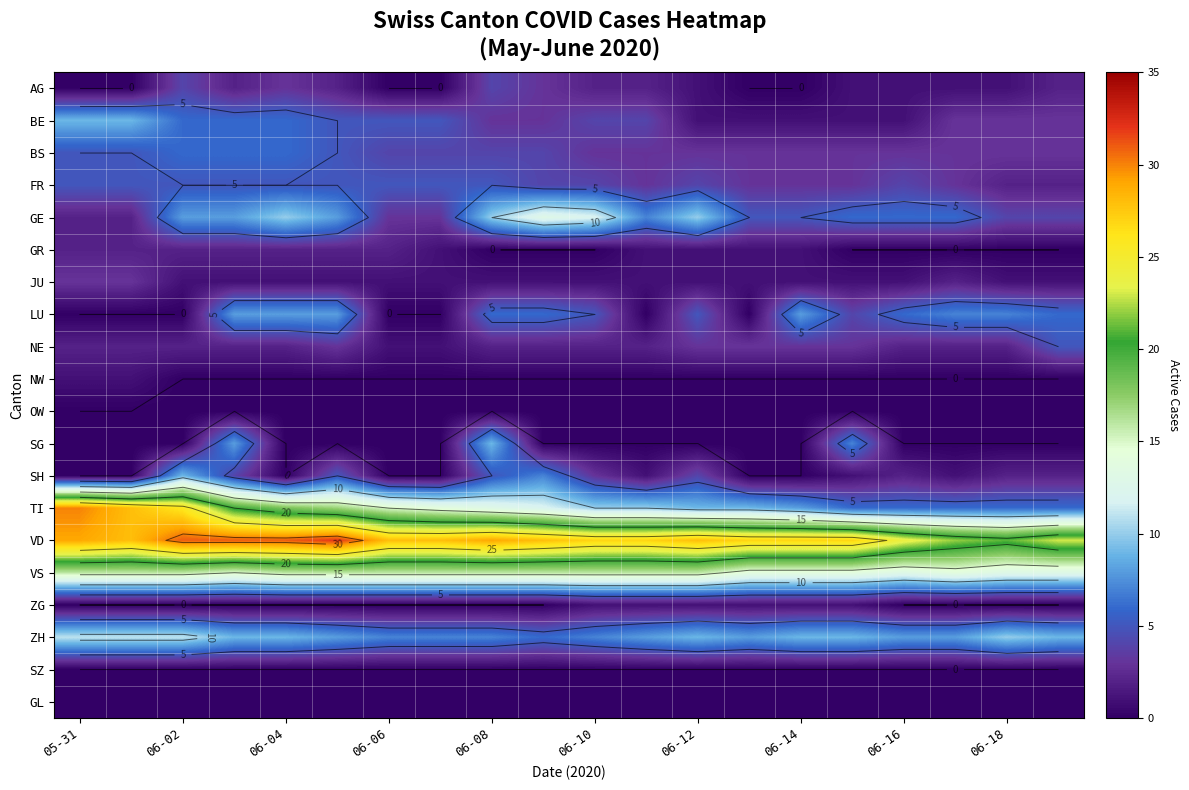

At which category is the sum across all series the highest?

06-02